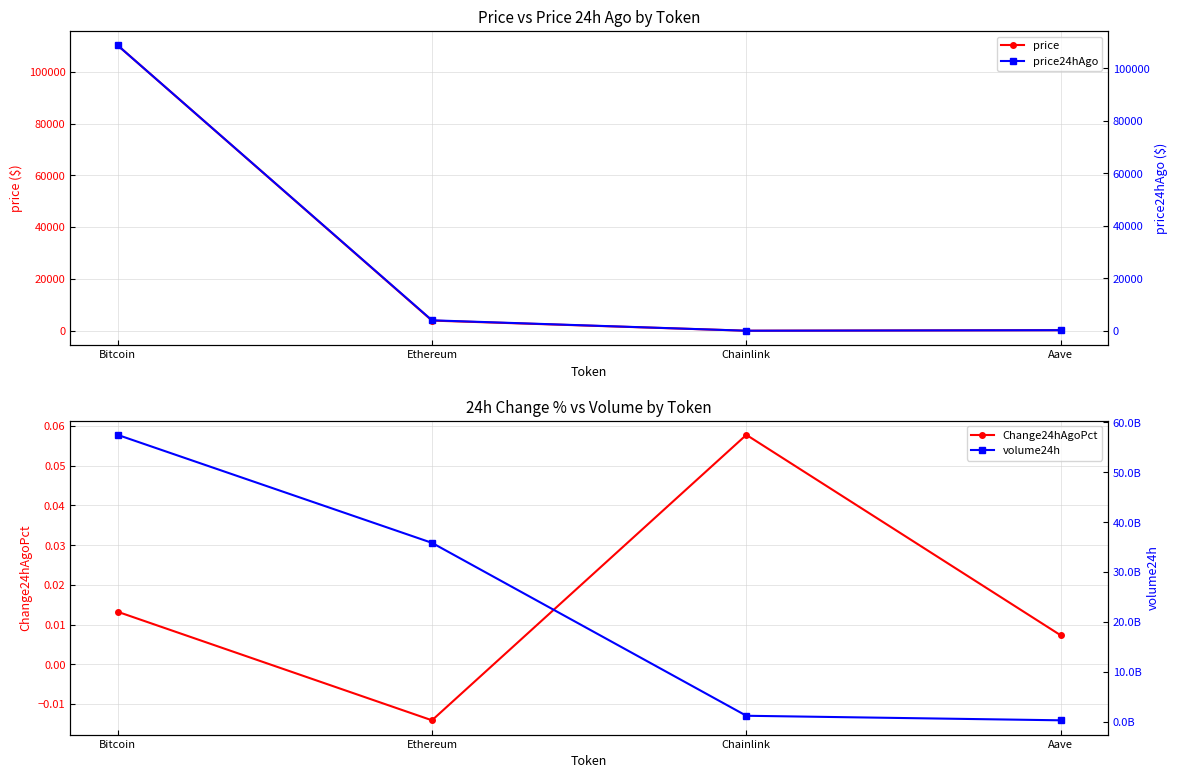

Which series changed the most between Ethereum and Aave?

volume24h